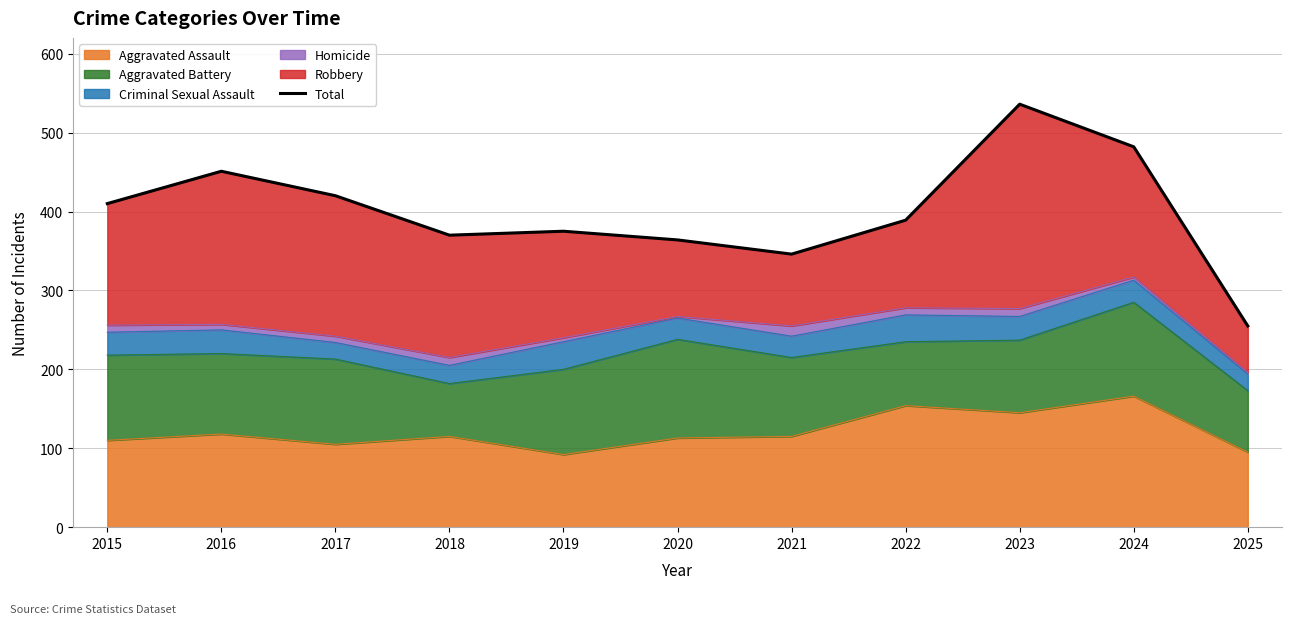

What is the value of the 5th point from the left?

375